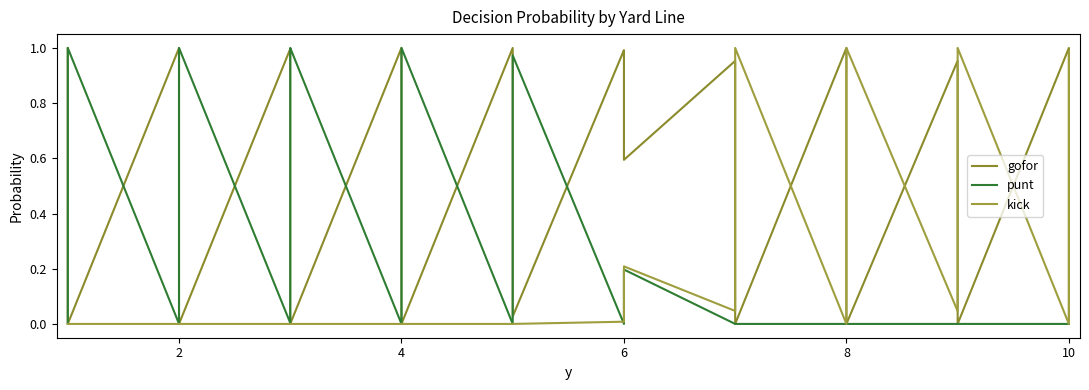

How many values in the kick series exceed 0?

18